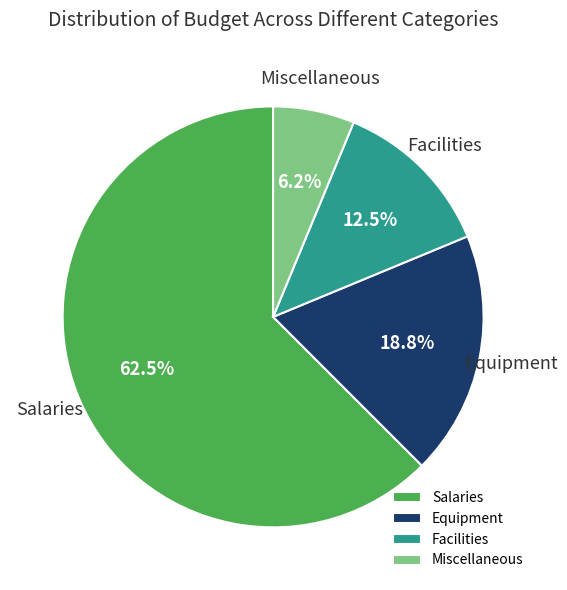

Approximately how many times larger is the value at Miscellaneous compared to Facilities?

0.5